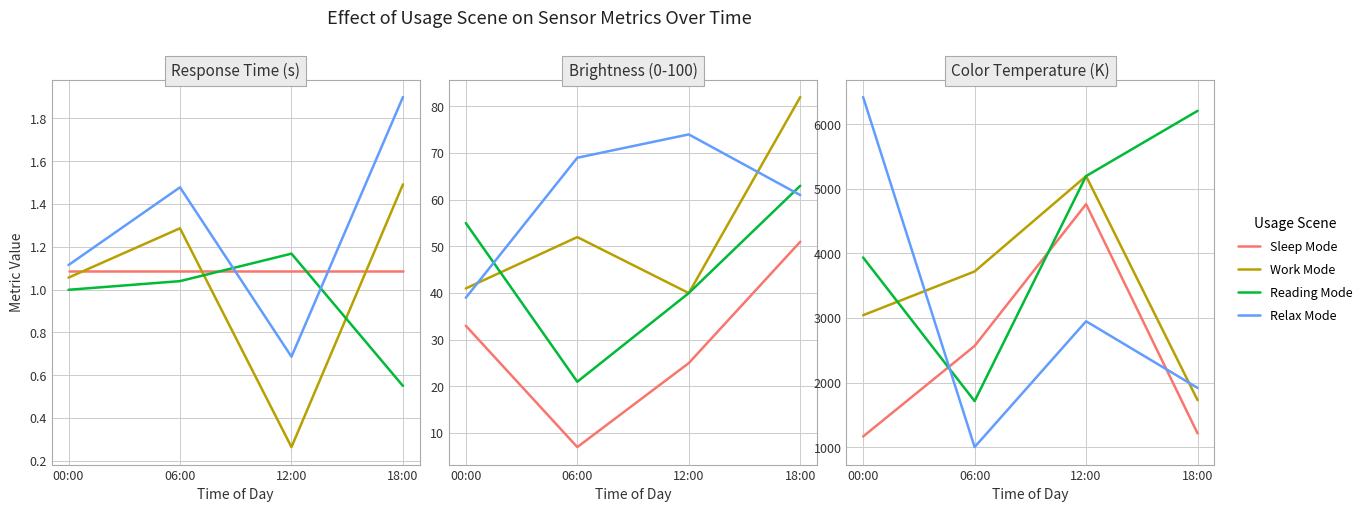

Rank the categories by Work Mode value from highest to lowest.

12:00, 06:00, 00:00, 18:00